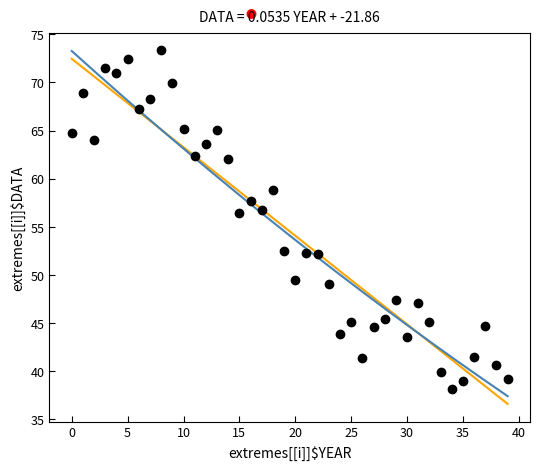

What is the range of Y values (max minus min)?

35.2